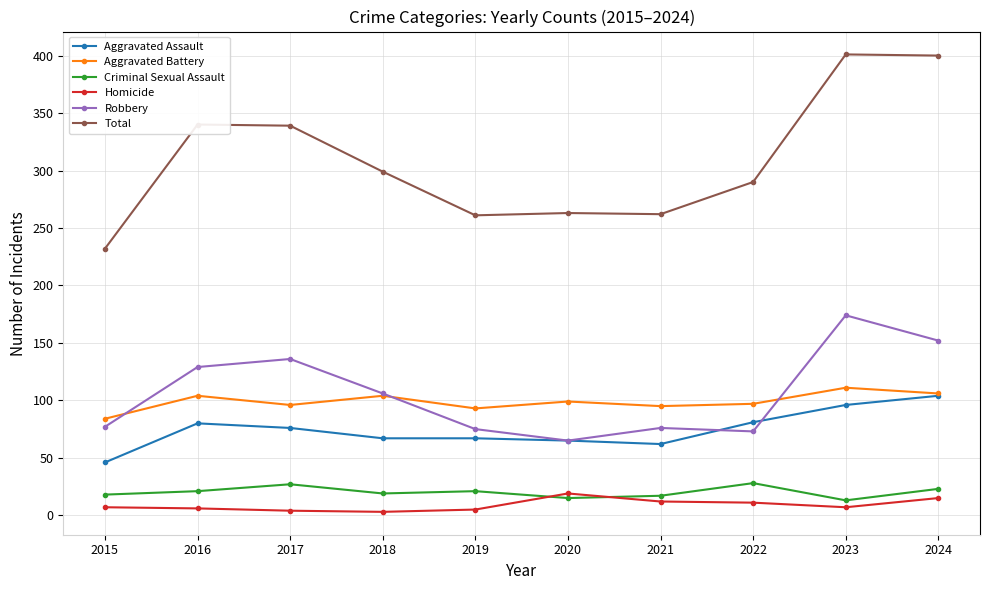

What is the highest value of the Homicide series?

19